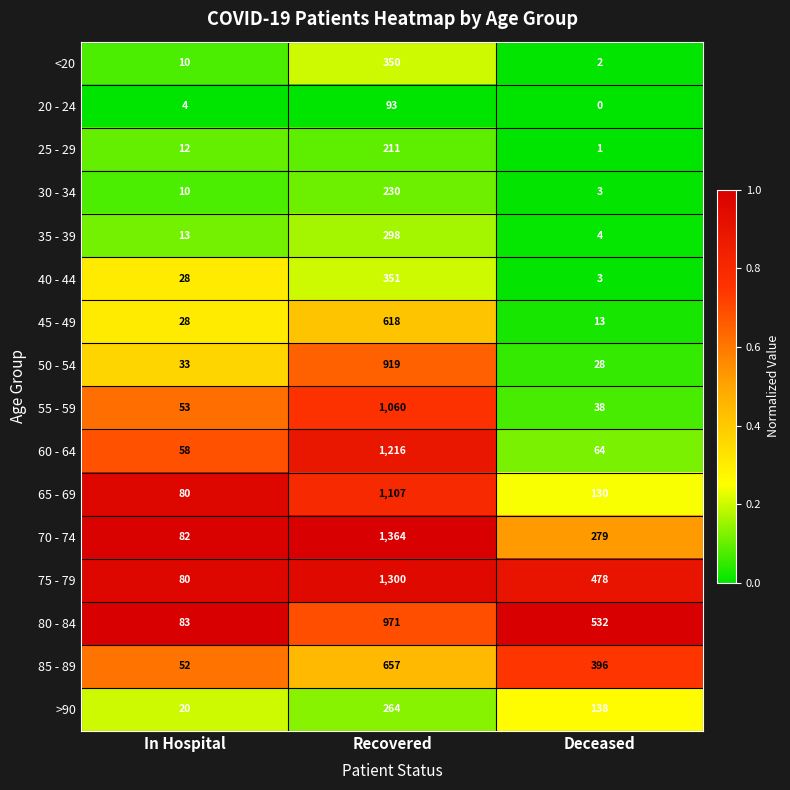

How many categories are shown in the chart?

3